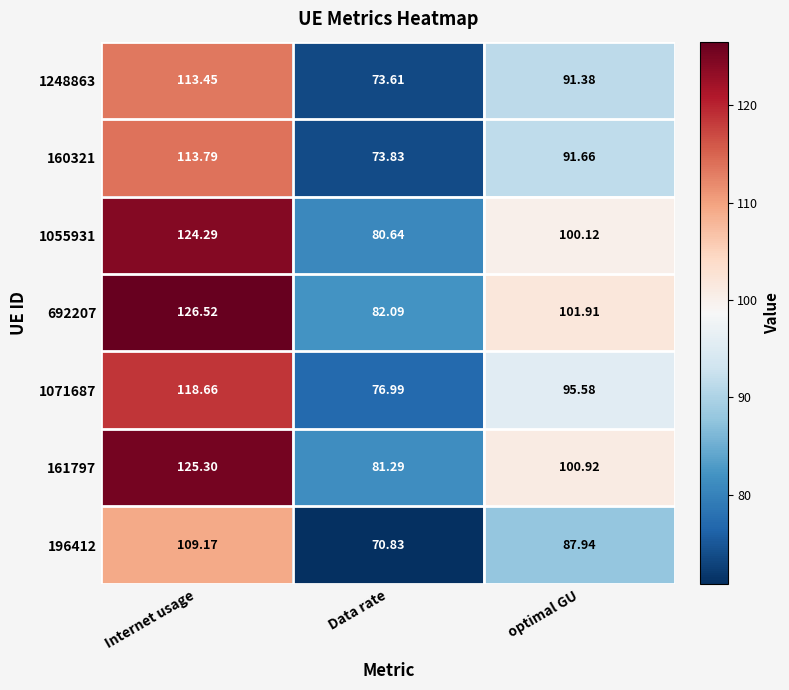

How many categories are shown in the chart?

3